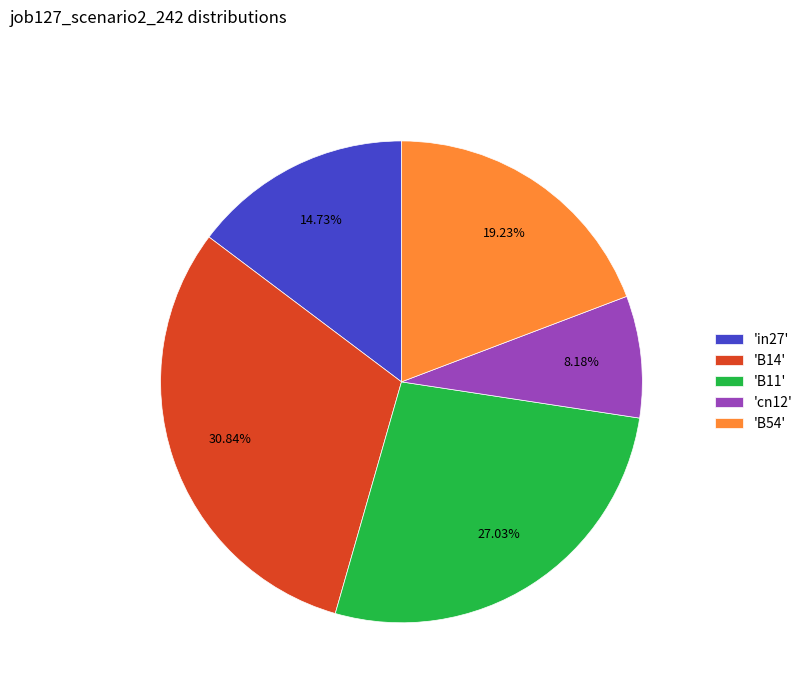

Does any single category account for the majority?

No